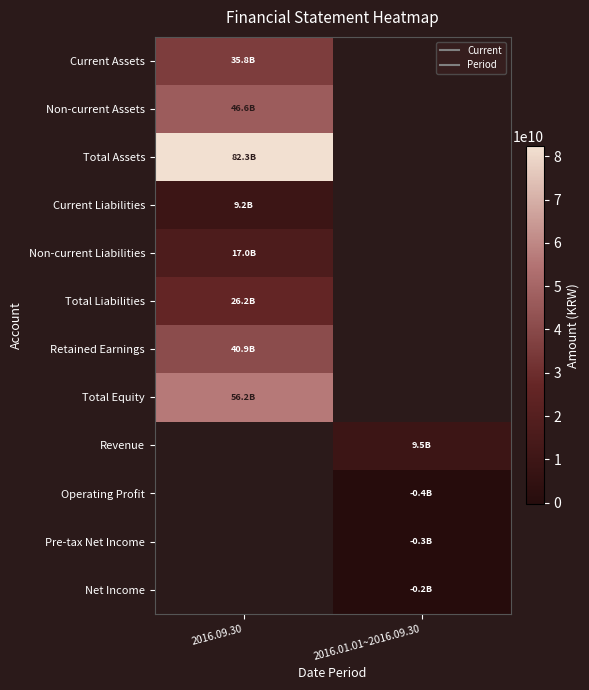

What is the lowest value of the Non-current Liabilities series?

16979194198.0